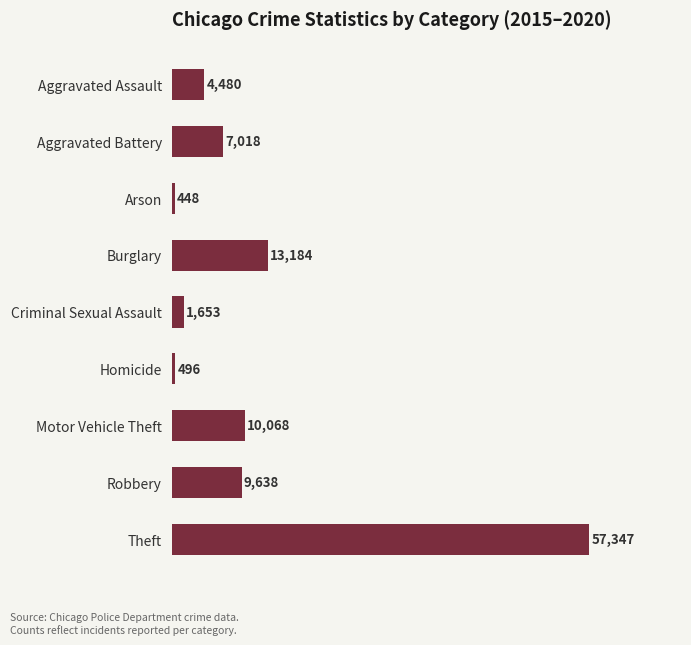

What is the change in value from Criminal Sexual Assault to Motor Vehicle Theft?

+8415